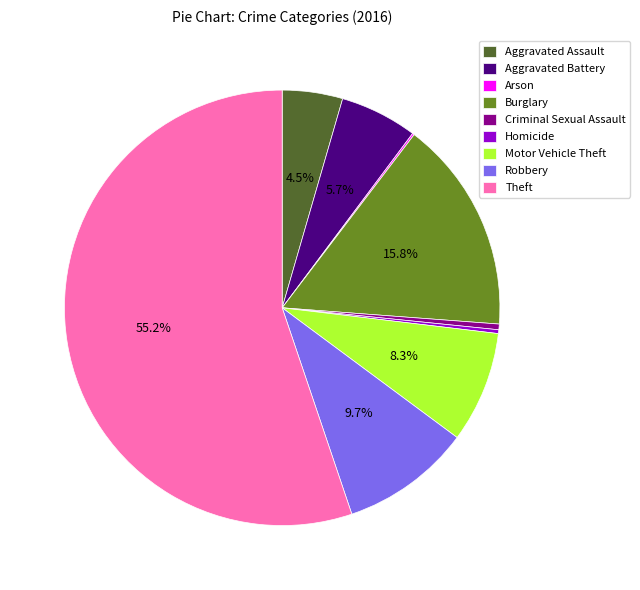

Is the sum of Criminal Sexual Assault and Motor Vehicle Theft greater than half?

No